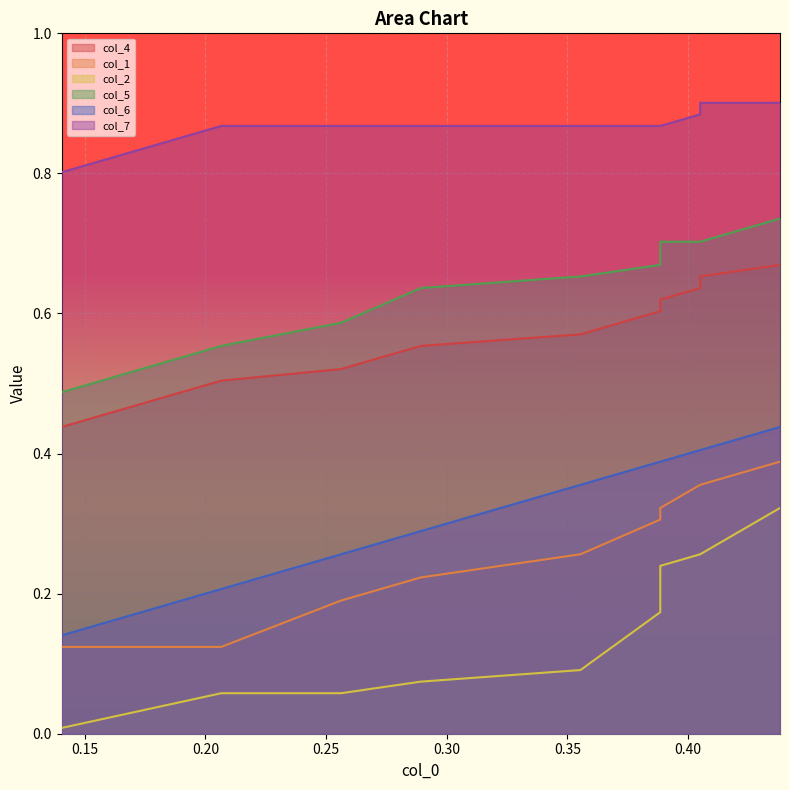

What are all the series names shown in the legend?

col_4, col_1, col_2, col_5, col_6, col_7